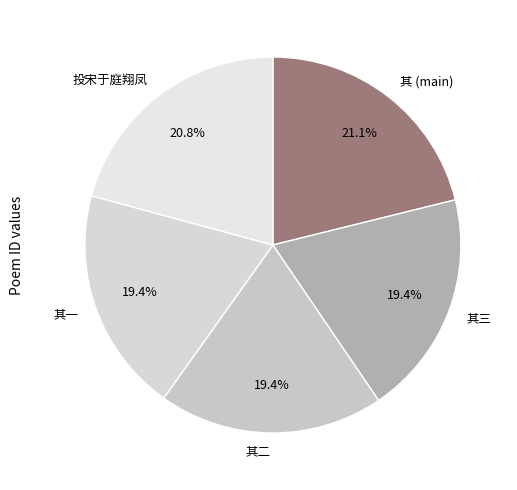

Does any single category account for the majority?

No